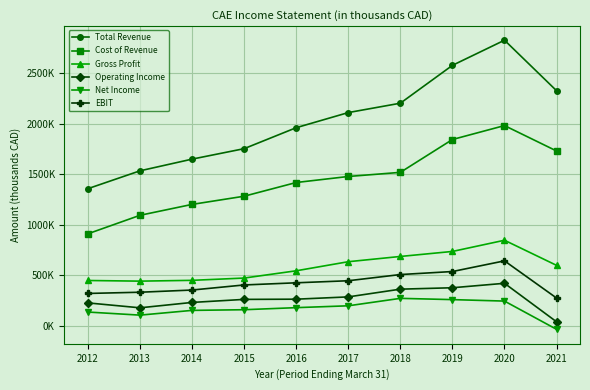

Reading left to right, list all the values displayed in this chart.

Total Revenue: 2012=1355400	2013=1532100	2014=1647800	2015=1751400	2016=1959000	2017=2108600	2018=2201400	2019=2576100	2020=2824900	2021=2324900
Cost of Revenue: 2012=908800	2013=1091800	2014=1199700	2015=1280700	2016=1416400	2017=1476100	2018=1516900	2019=1842000	2020=1980000	2021=1728500
Gross Profit: 2012=446600	2013=440200	2014=448100	2015=470700	2016=542600	2017=632500	2018=684500	2019=734100	2020=844900	2021=596400
Operating Income: 2012=224800	2013=176200	2014=229400	2015=259500	2016=261600	2017=284300	2018=360800	2019=374700	2020=418800	2021=37700
Net Income: 2012=134200	2013=103700	2014=150700	2015=157300	2016=177800	2017=196100	2018=269800	2019=257300	2020=242800	2021=-36800
EBIT: 2012=318300	2013=330400	2014=352100	2015=402400	2016=423700	2017=444100	2018=505400	2019=535300	2020=640900	2021=272800